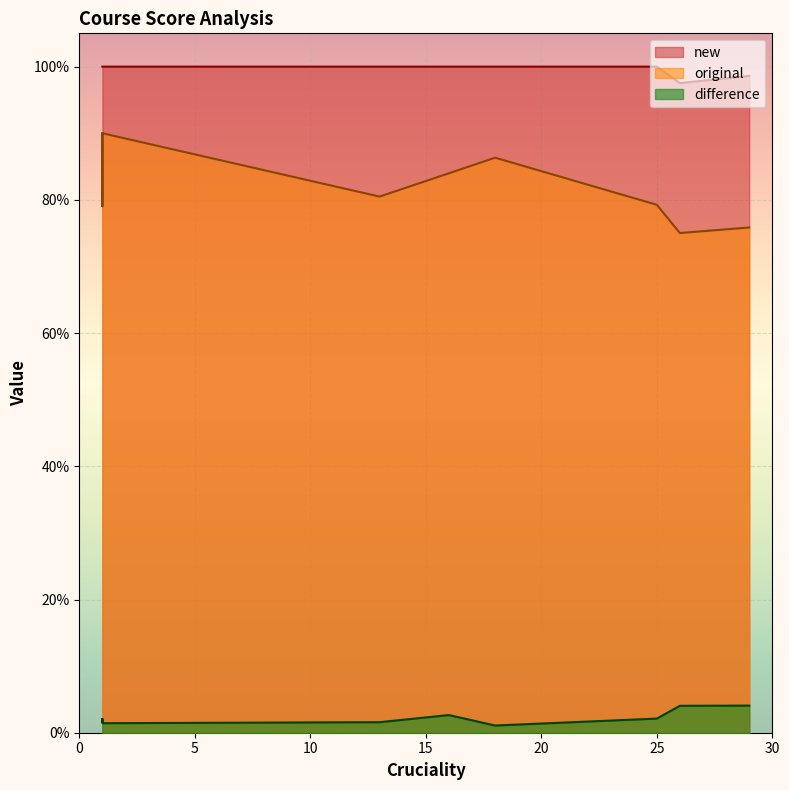

What is the maximum value shown in the chart?

1.0